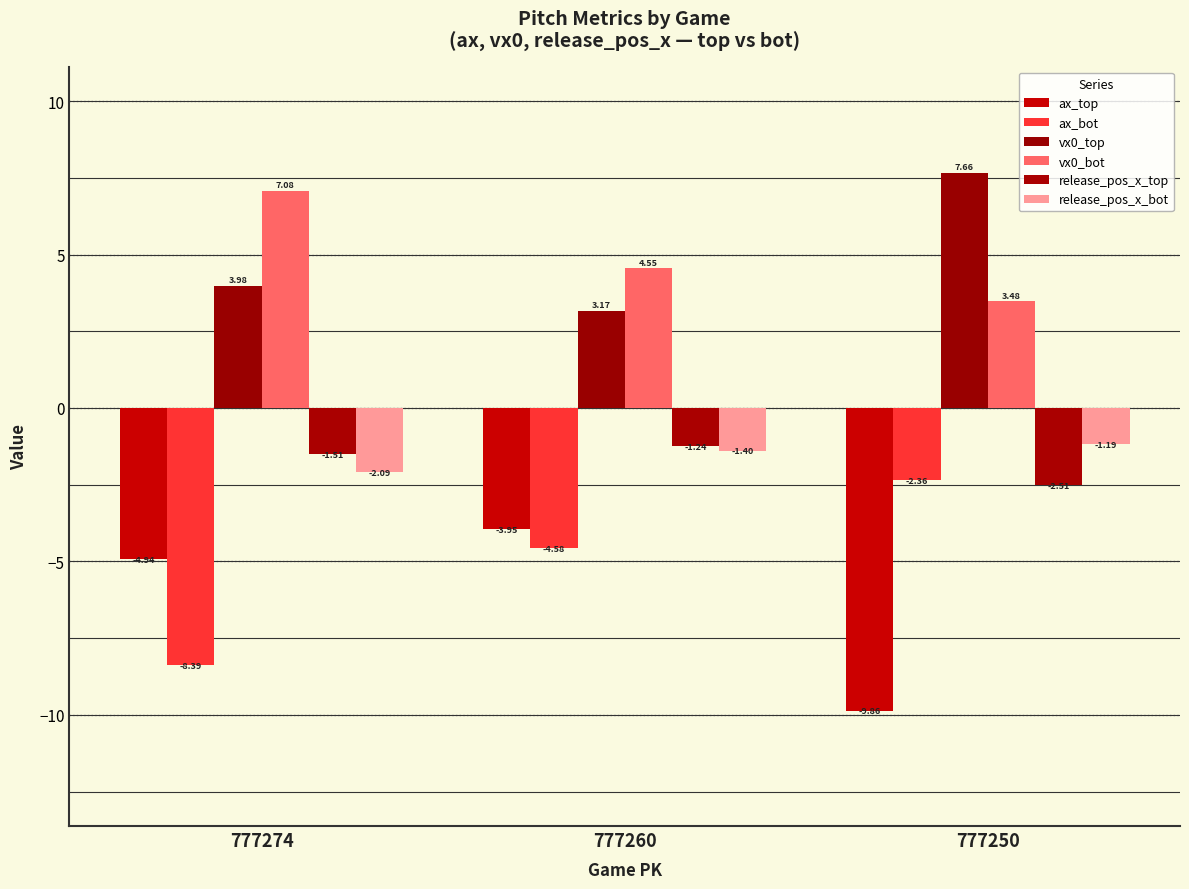

What is the value of the release_pos_x_bot bar at the 2nd from the left?

-1.4